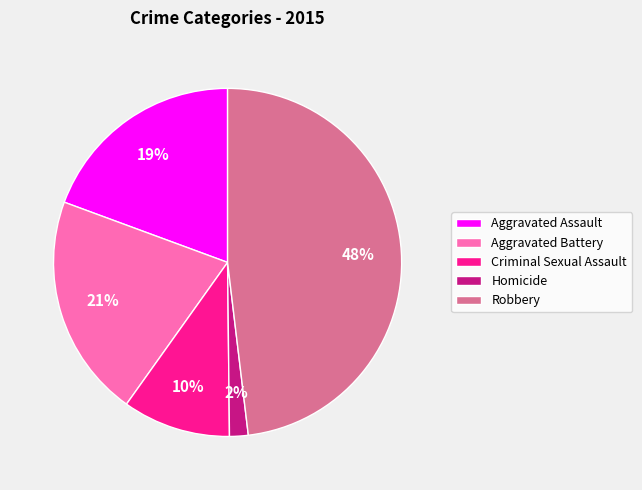

Is the sum of Robbery and Aggravated Assault greater than half?

Yes